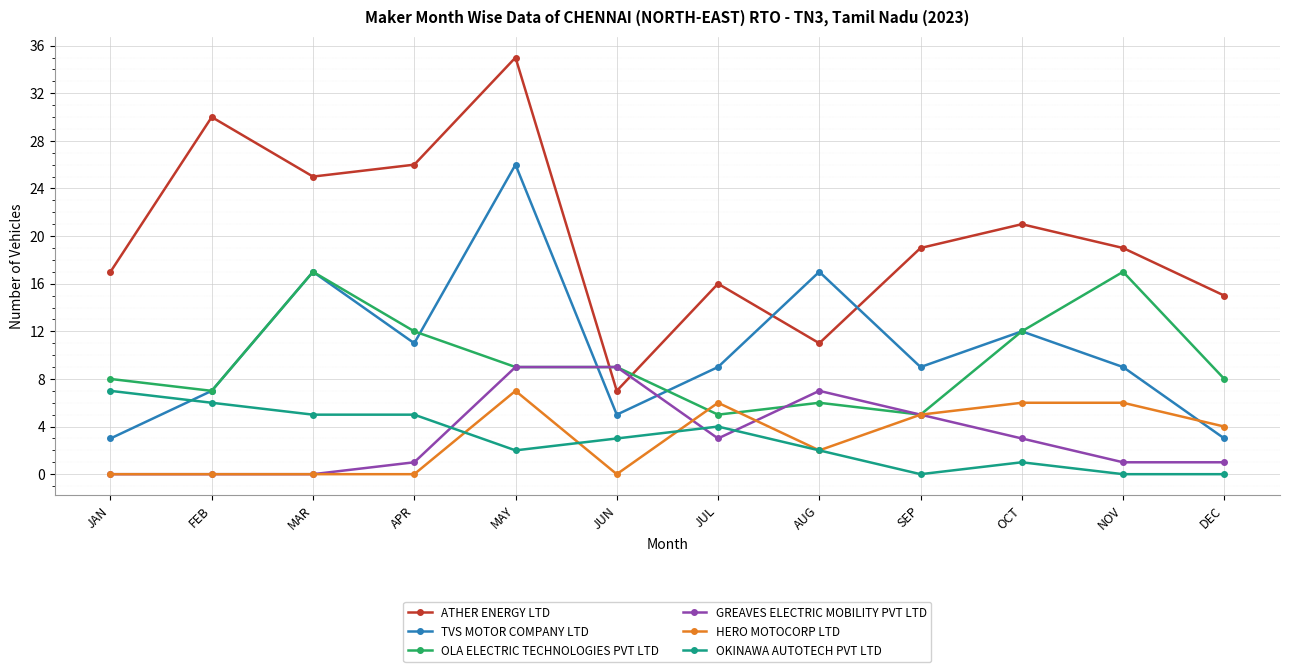

Which series has the largest range (max minus min)?

ATHER ENERGY LTD